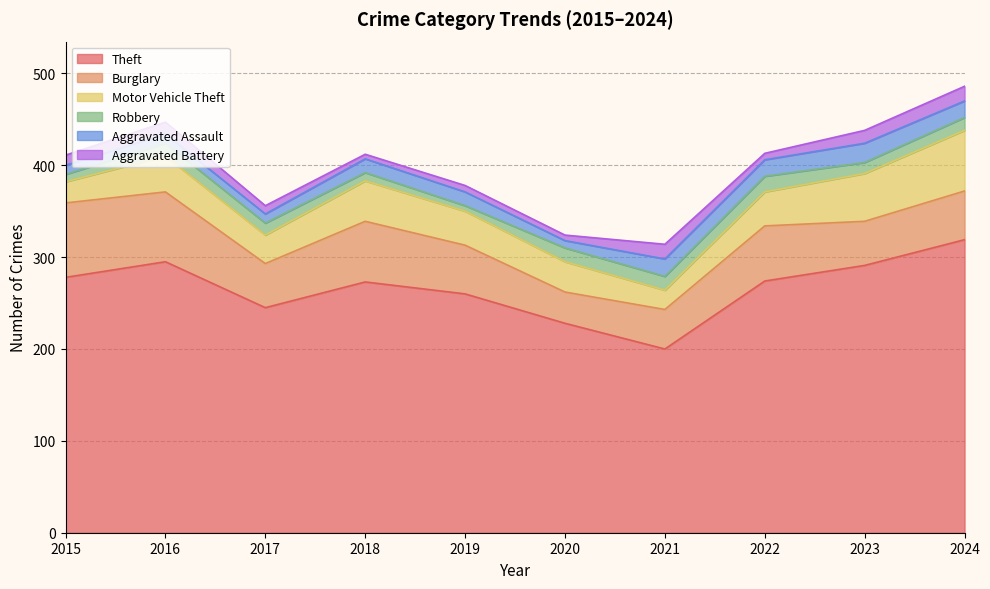

What is the minimum value shown in the chart?

5